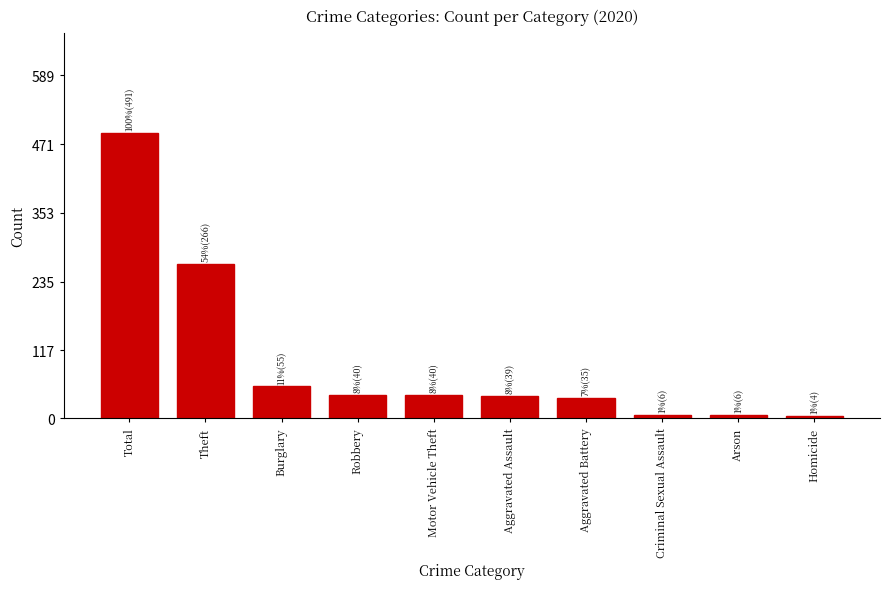

What is the greatest value displayed?

491